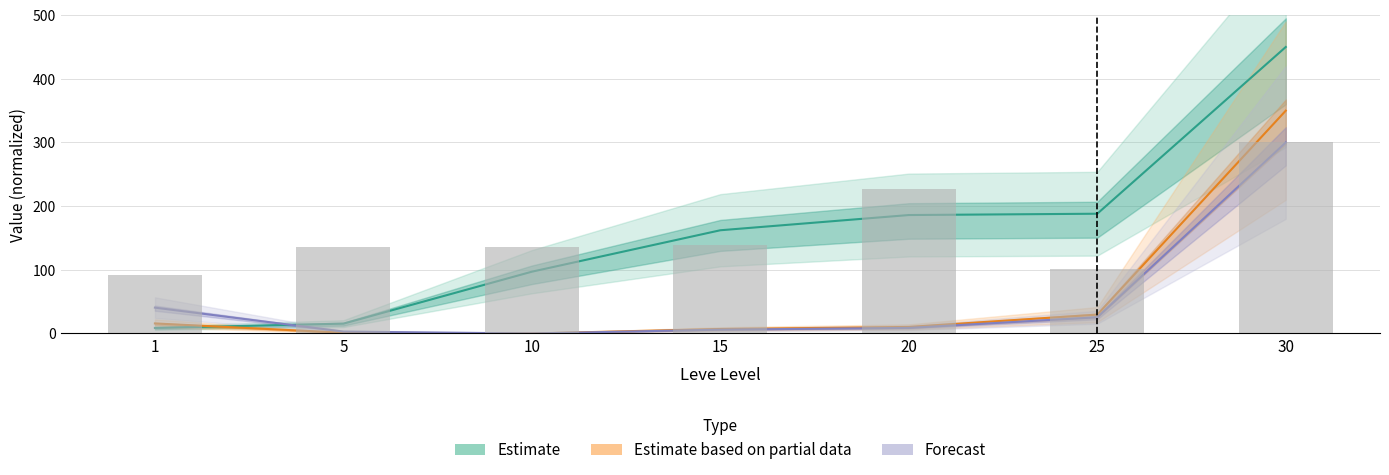

Which category has the lowest value in the Leve Gil series?

1